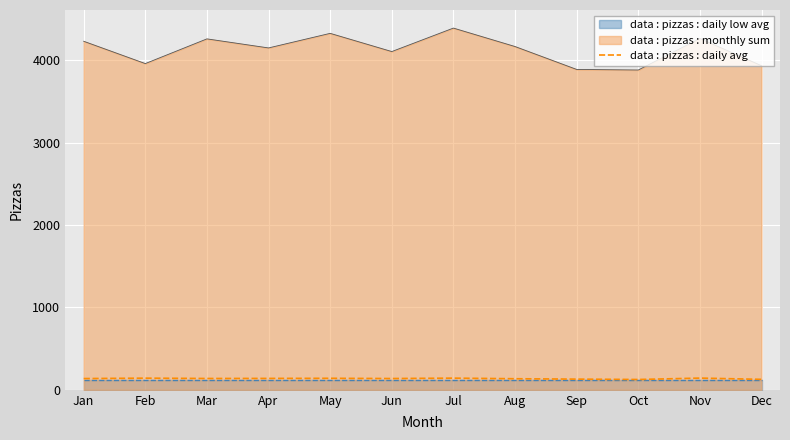

Where is the first local maximum?

Feb